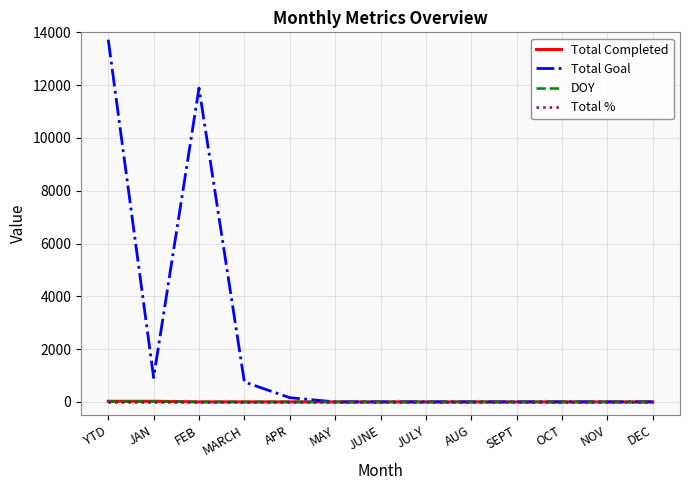

What is the average value of the Total Goal series?

2111